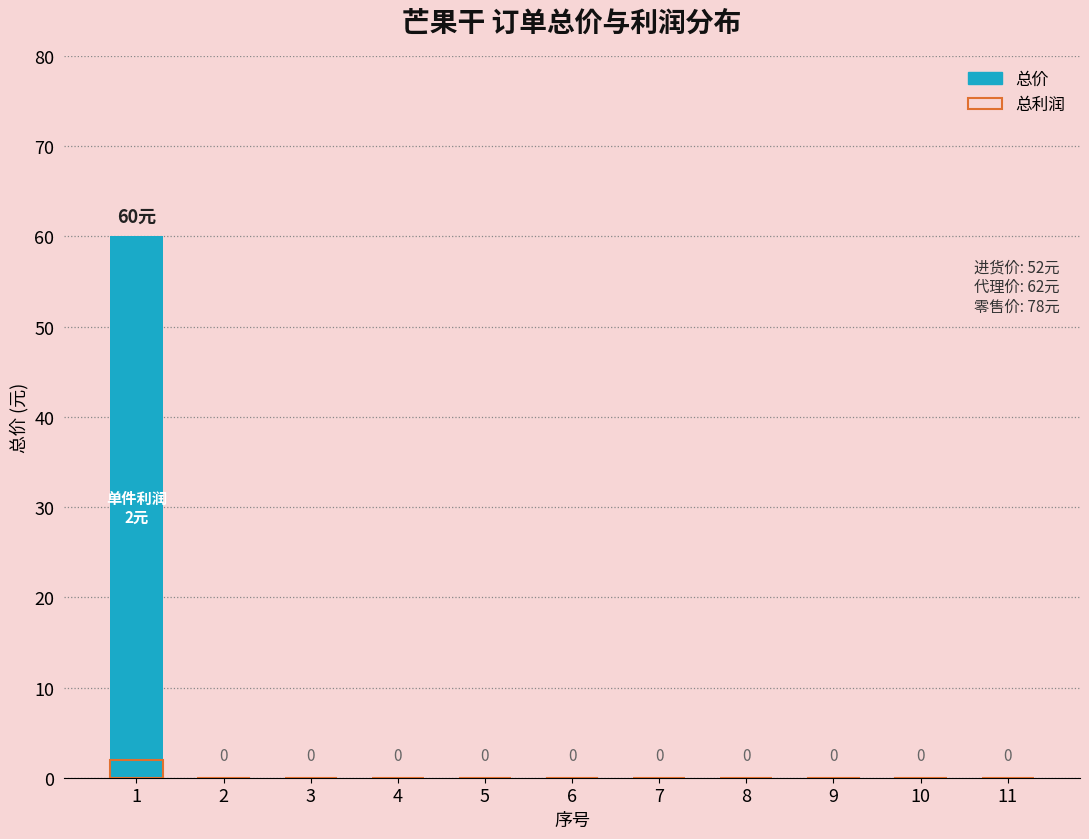

Which category has the lowest value in the 总价 series?

2